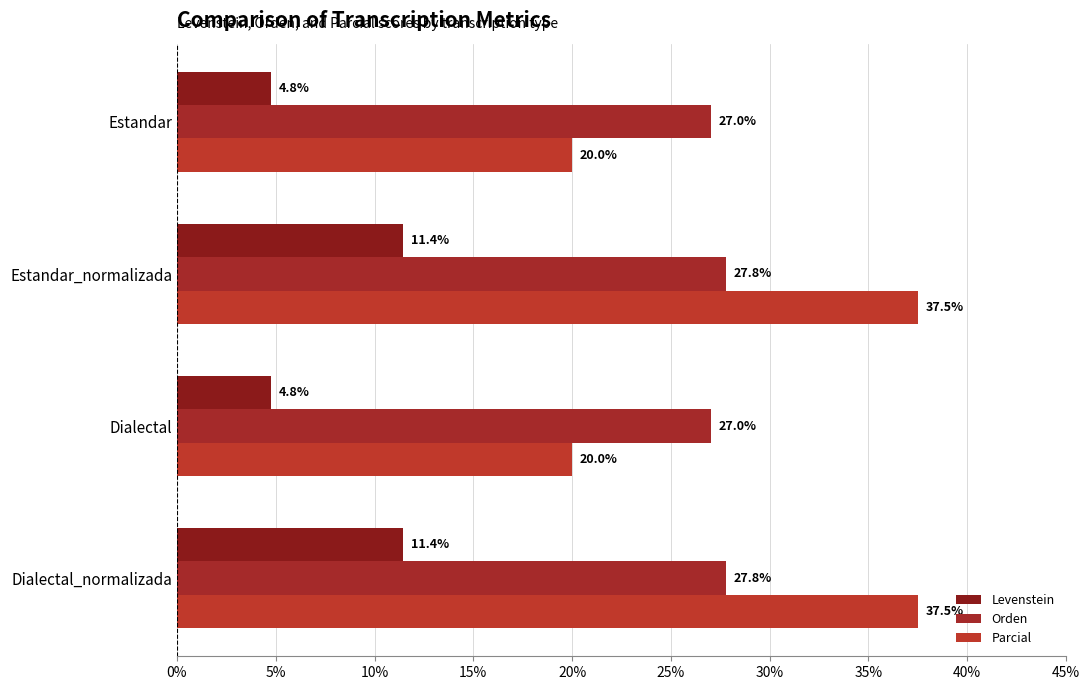

What is the difference between the second highest and minimum values in the Parcial series?

17.5